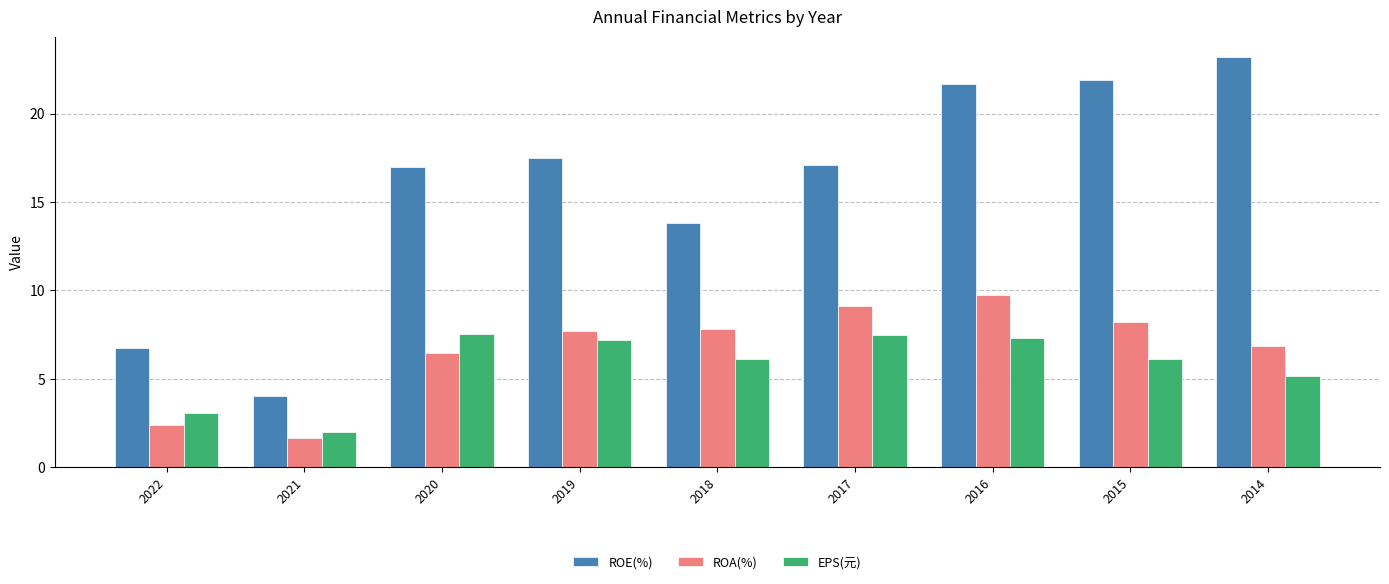

What is the difference between the maximum and second lowest values in the EPS(元) series?

4.4